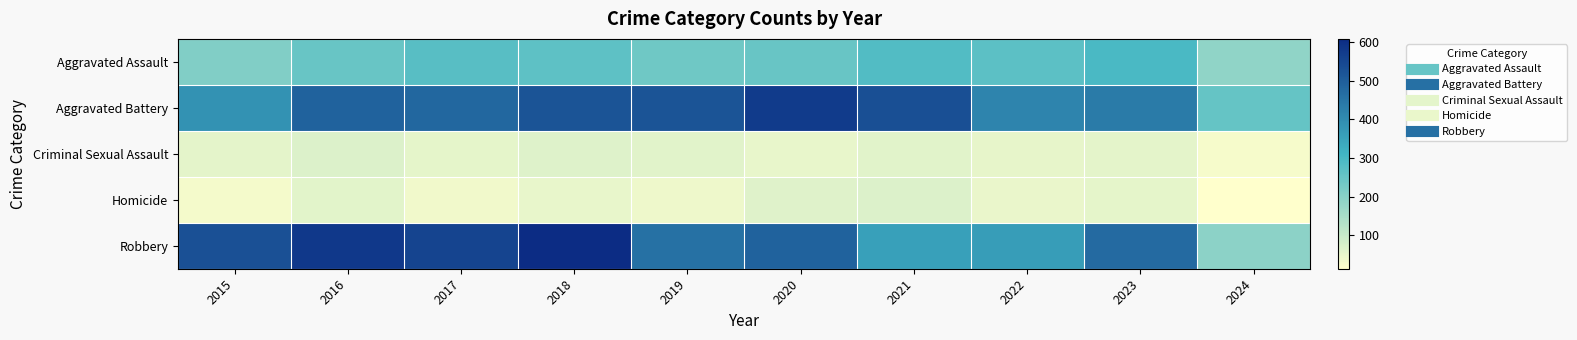

At which category is the sum across all series the highest?

2018